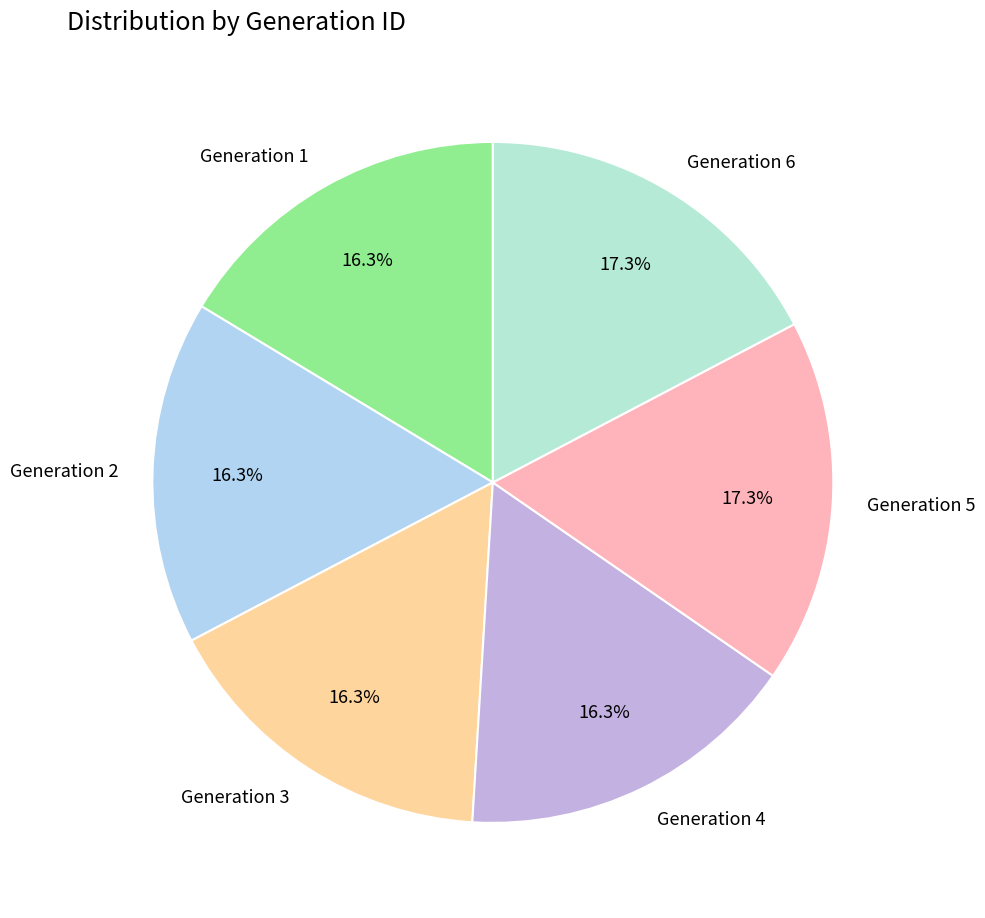

To the nearest percent, what percentage of the pie is Generation 3?

16%